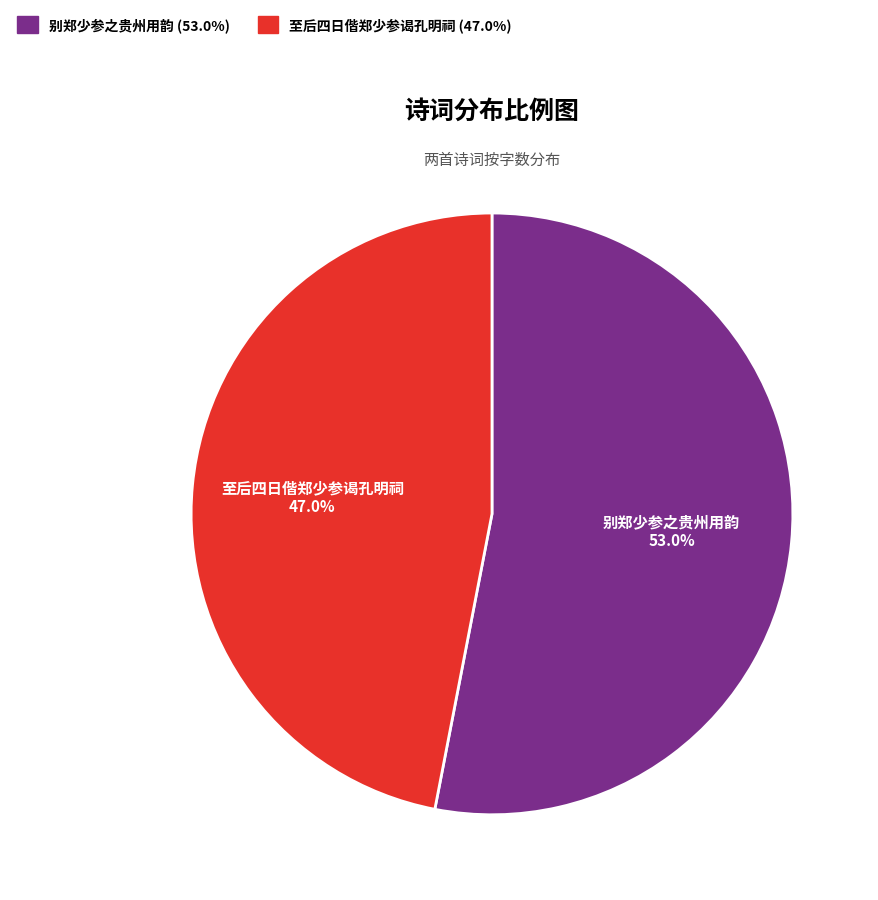

Between 别郑少参之贵州用韵 and 至后四日偕郑少参谒孔明祠, which is larger?

别郑少参之贵州用韵